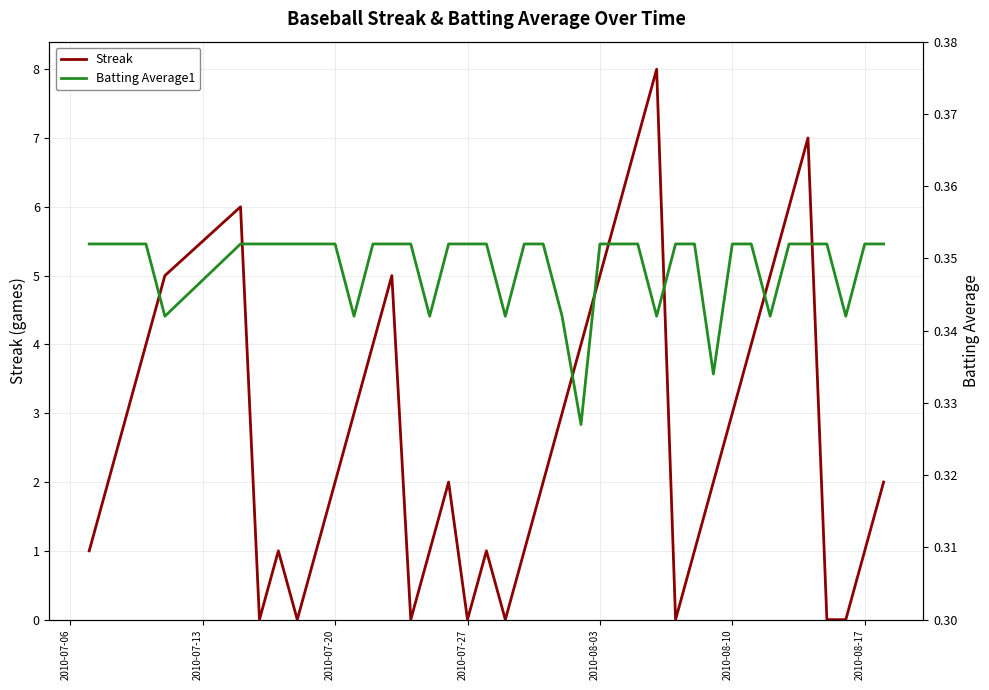

How many lines are shown in the chart?

2